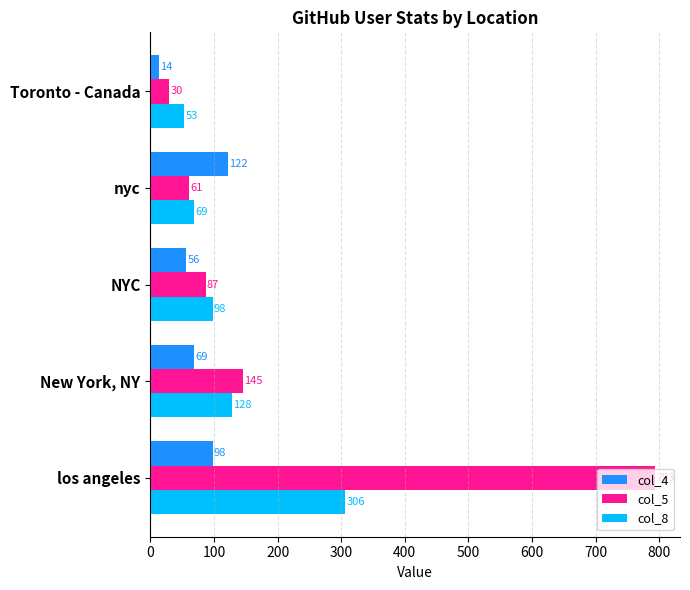

What is the average value of the col_4 series?

72